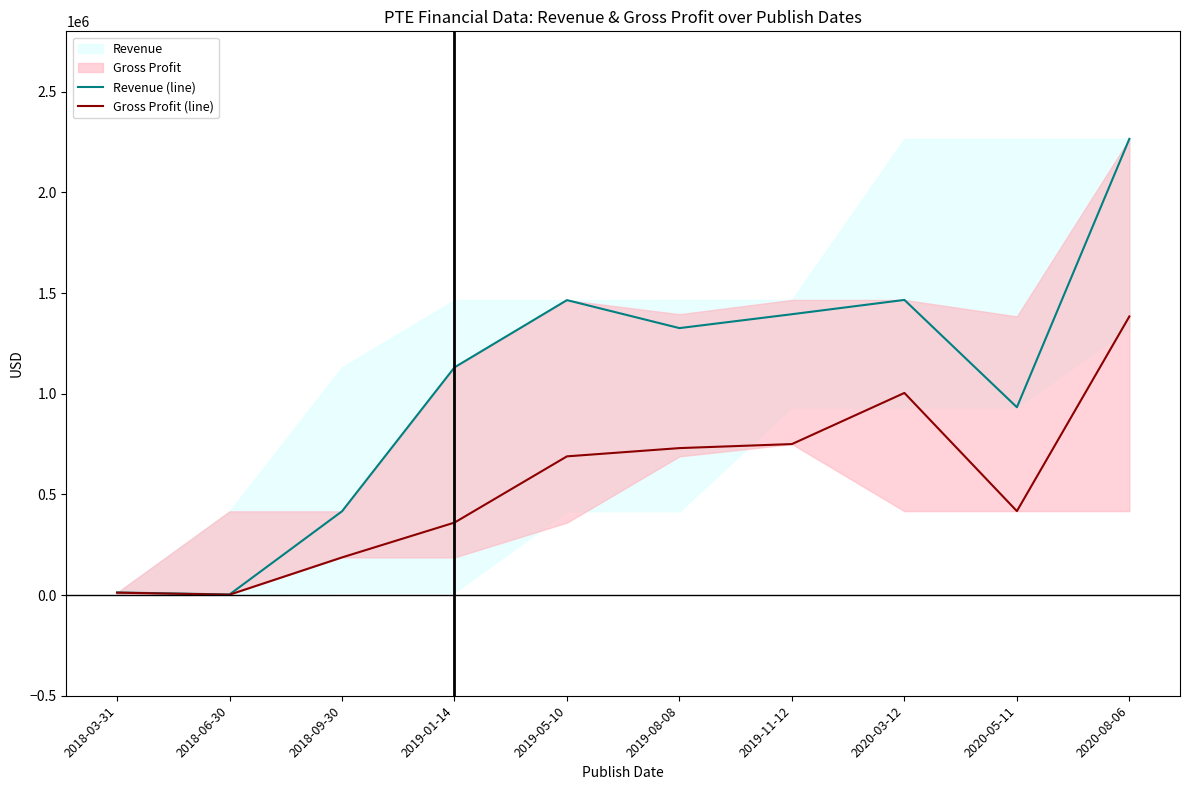

Does the chart display data point markers on the line(s)?

No